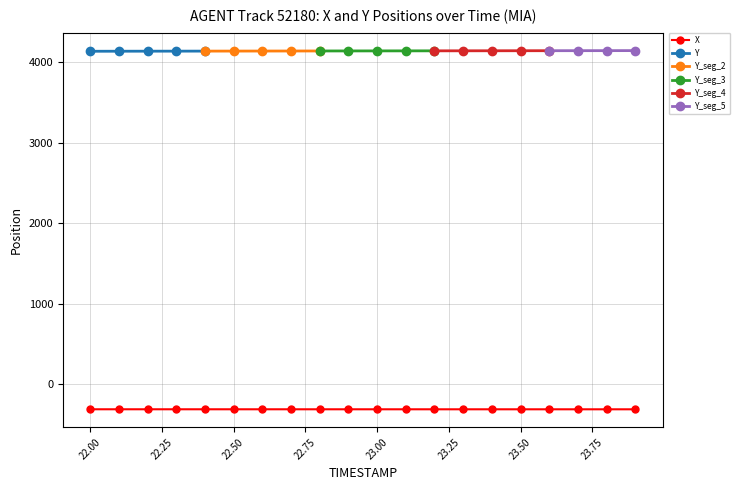

What is the label of the 4th point from the left?

22.3